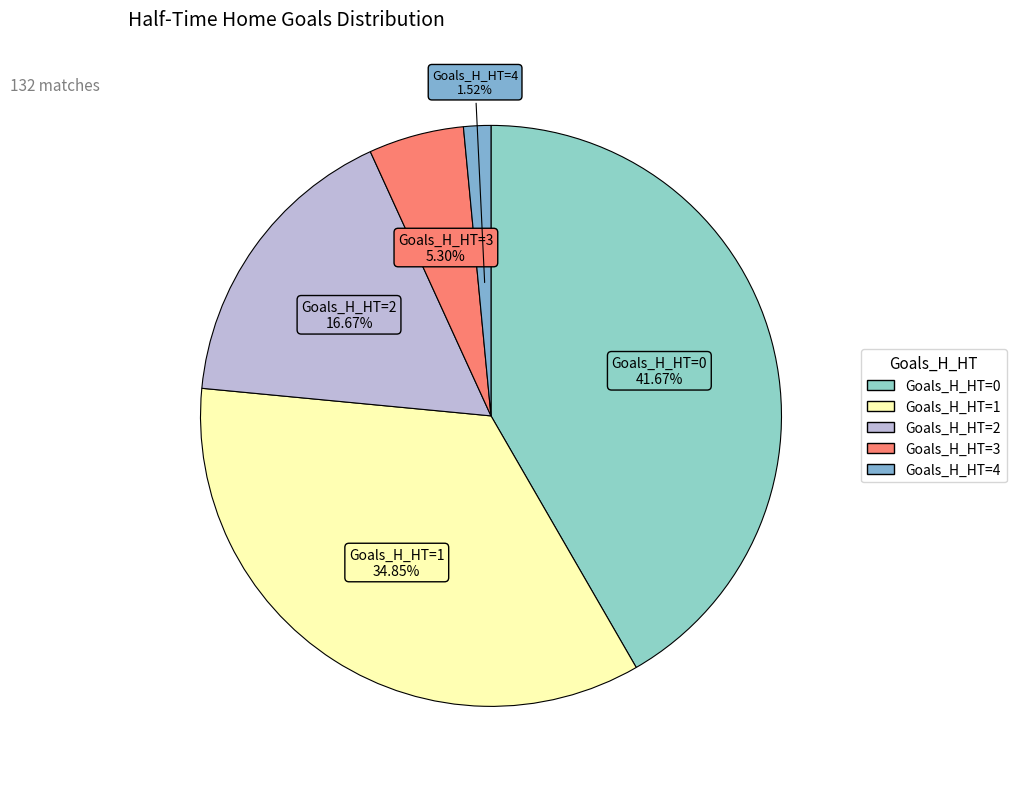

How many slices are in this pie chart?

5